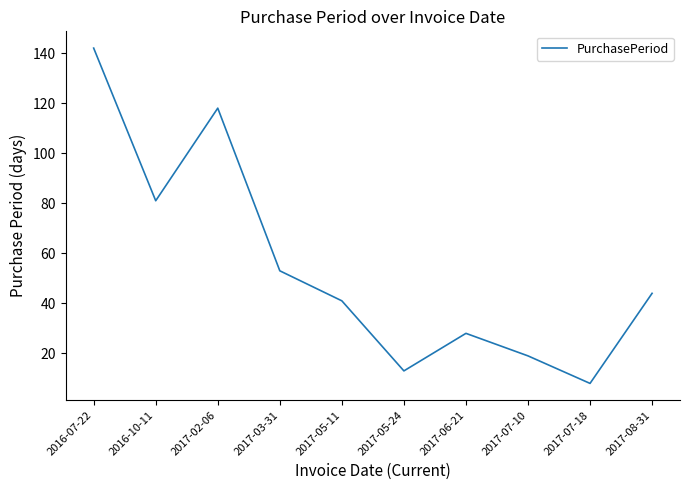

Reading left to right, what are all the values shown in this chart?

142	81	118	53	41	13	28	19	8	44